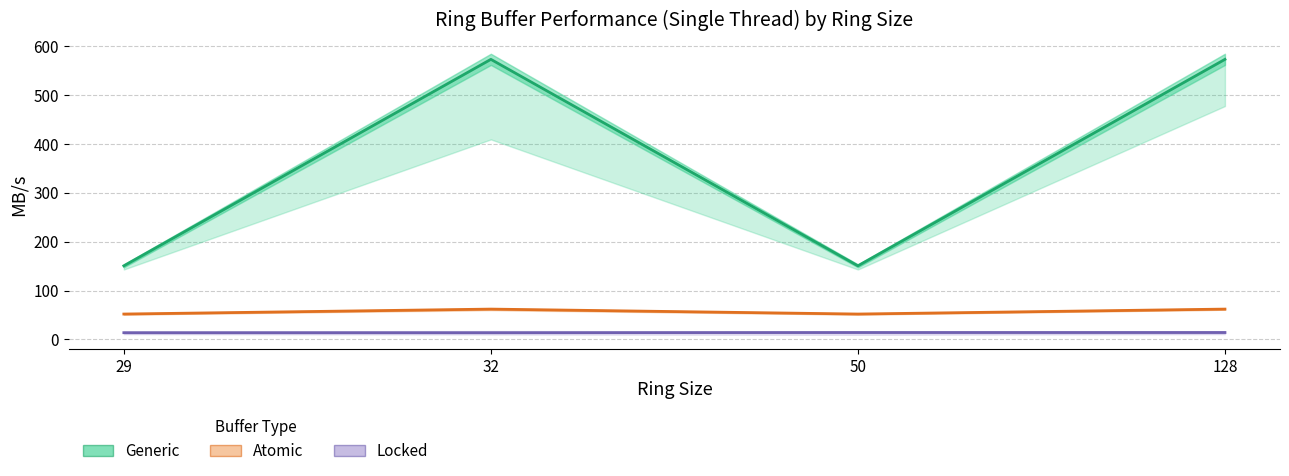

What is the difference between the second highest and second lowest values in the Generic series?

421.7